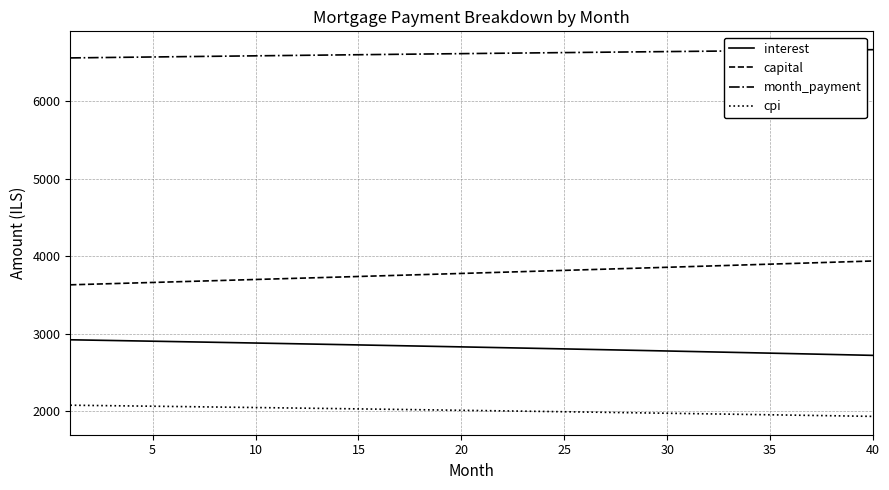

What are all the series names shown in the legend?

interest, capital, month_payment, cpi